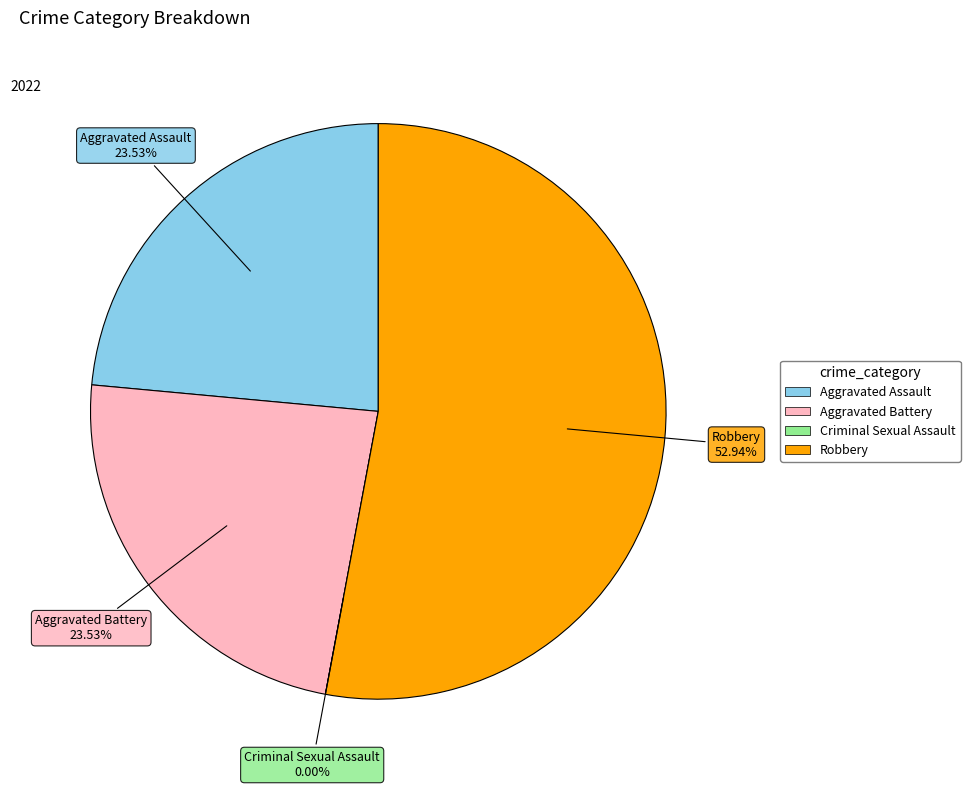

Count the number of slices in the pie.

4